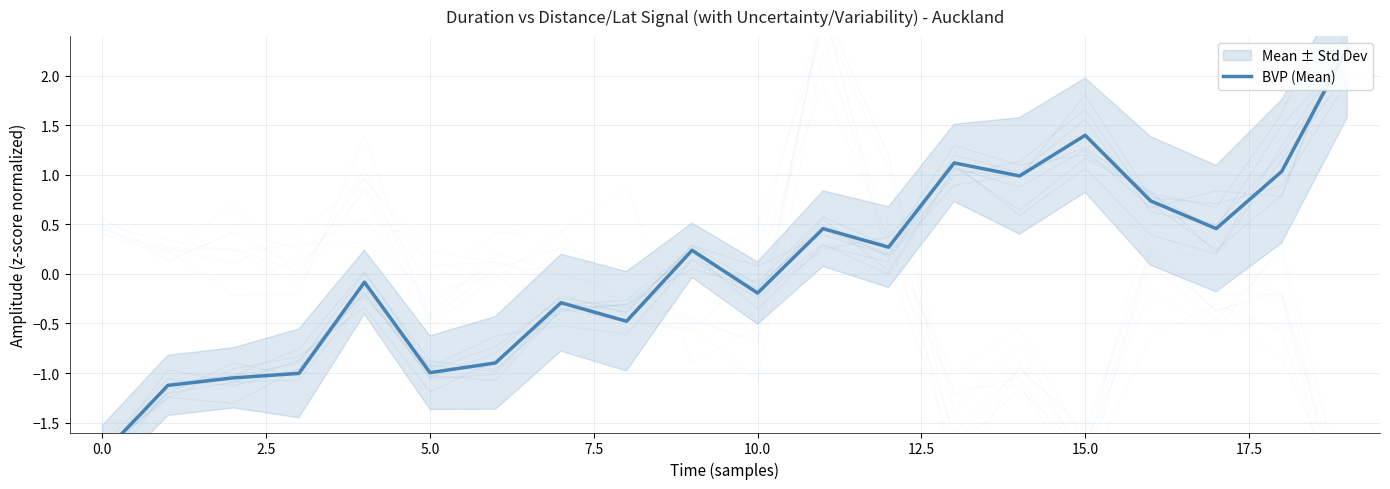

The value at 17 is 0.5. True or false?

True